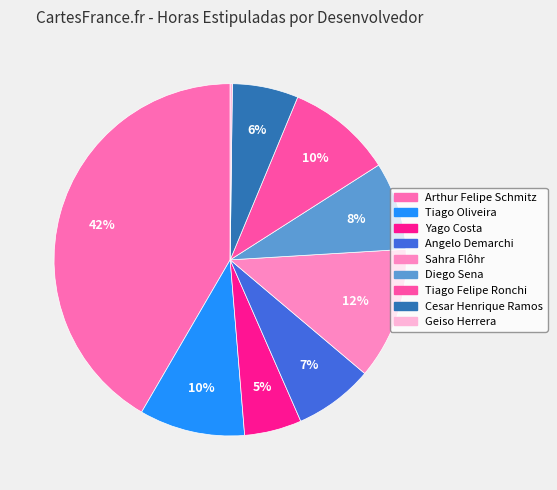

To the nearest percent, what is the difference between the Diego Sena and Geiso Herrera slice percentages?

8%